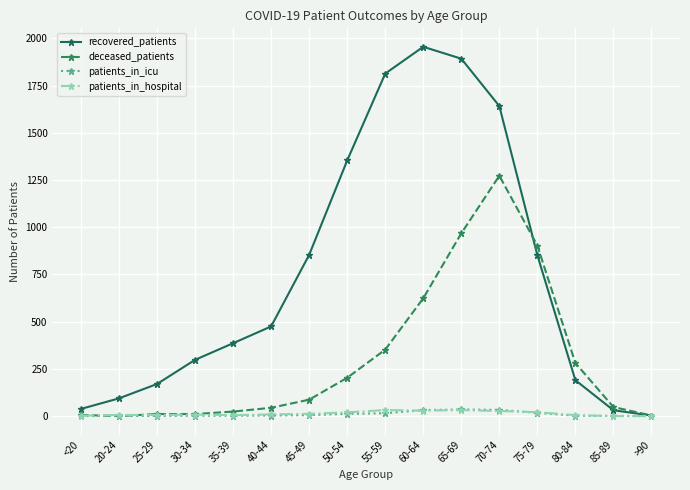

What is the spread (max minus min) of values at >90?

3